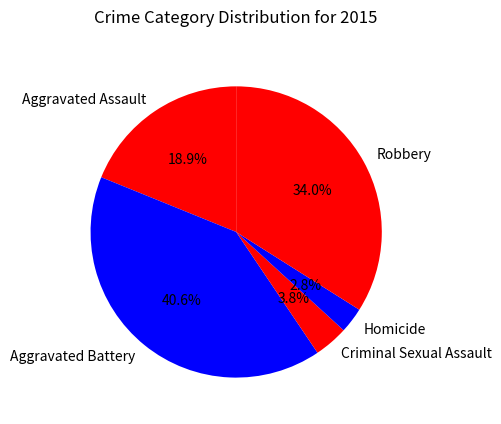

Is there a majority slice in this chart?

No